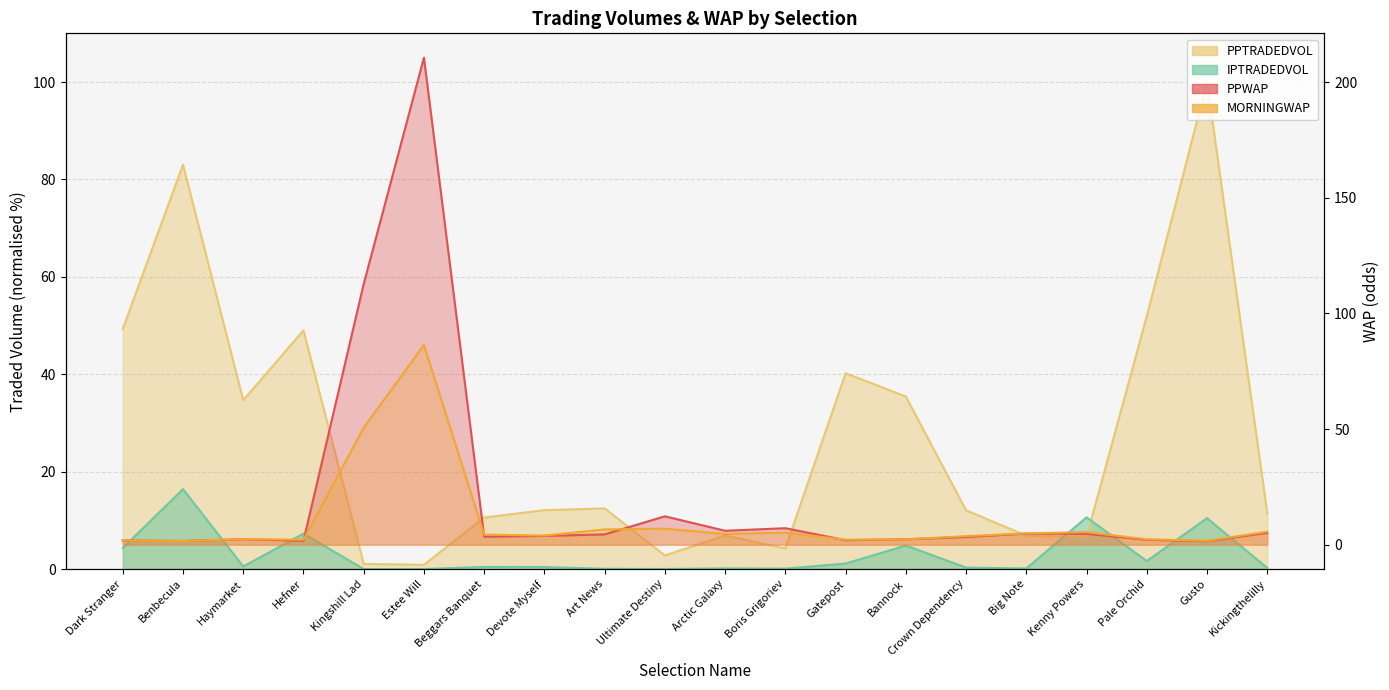

What is the label of the 2nd point from the left?

Benbecula